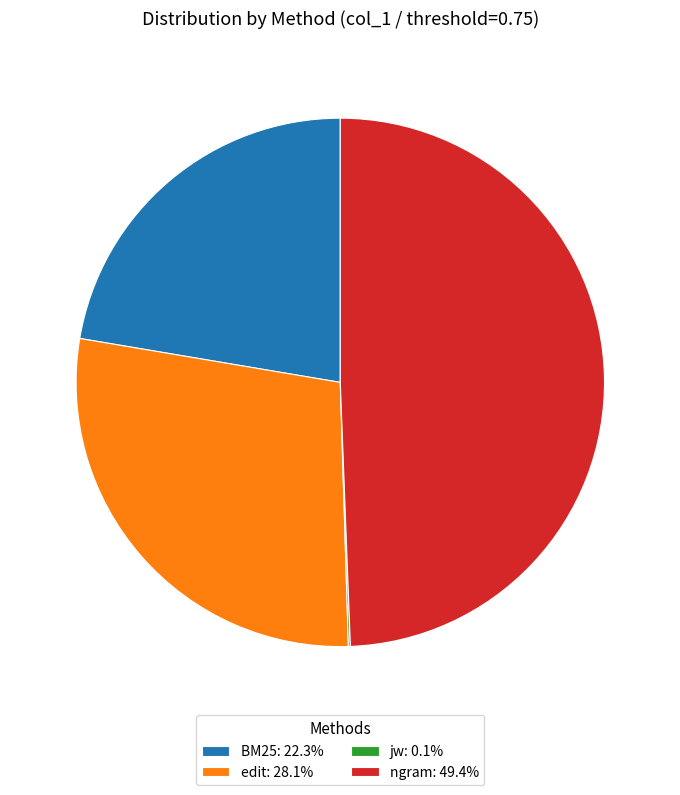

What is the largest slice in the pie chart?

ngram